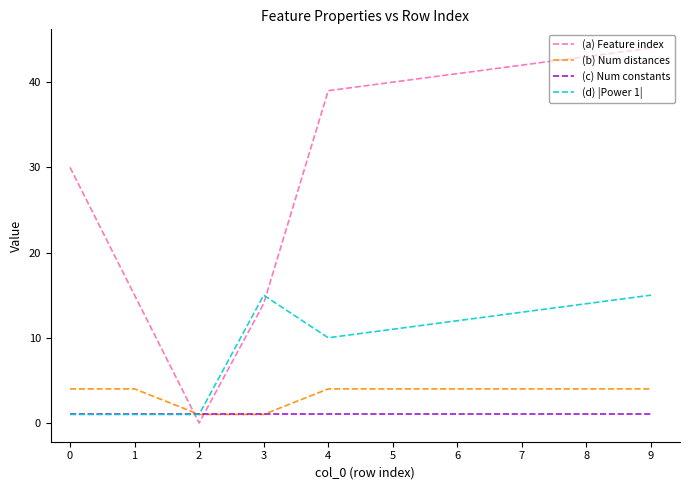

What is the spread (max minus min) of values at 8?

42